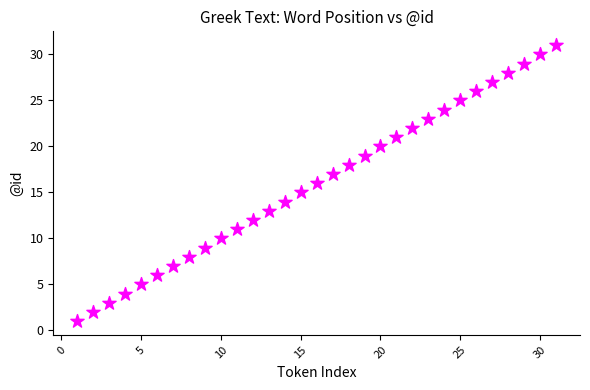

What is the range of Y values (max minus min)?

30